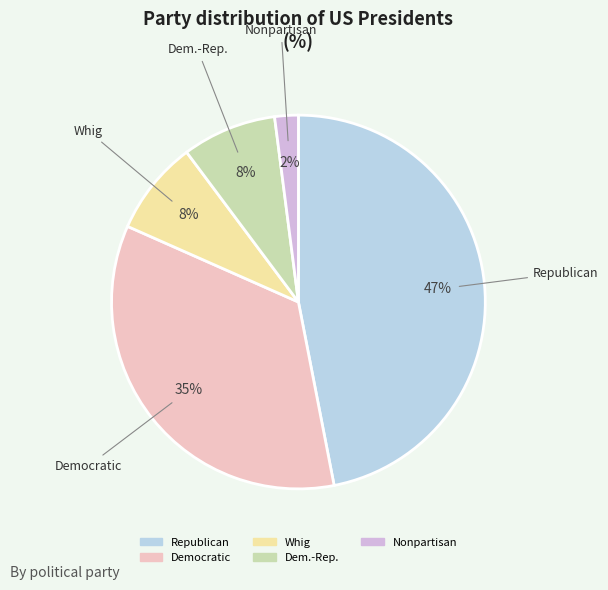

Is there any slice that represents more than half of the pie?

No